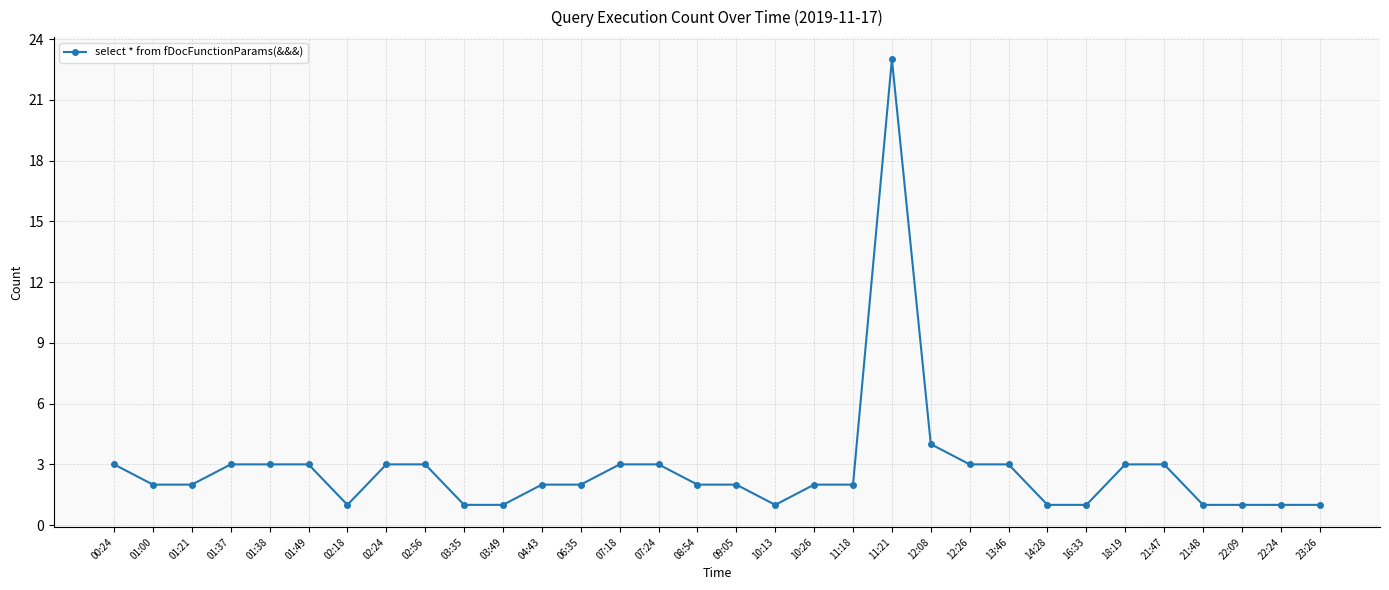

Reading left to right, extract all data points from this chart.

00:24=3	01:00=2	01:21=2	01:37=3	01:38=3	01:49=3	02:18=1	02:24=3	02:56=3	03:35=1	03:49=1	04:43=2	06:35=2	07:18=3	07:24=3	08:54=2	09:05=2	10:13=1	10:26=2	11:18=2	11:21=23	12:08=4	12:26=3	13:46=3	14:28=1	16:33=1	18:19=3	21:47=3	21:48=1	22:09=1	22:24=1	23:26=1